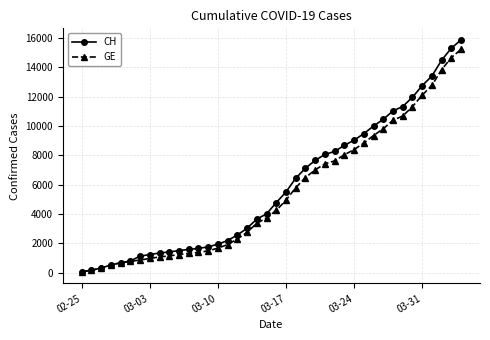

Which series has the widest spread of values?

CH